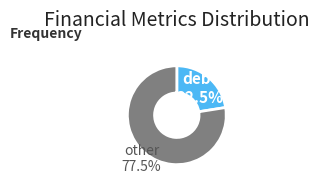

Which category has the smallest portion of the pie?

debt